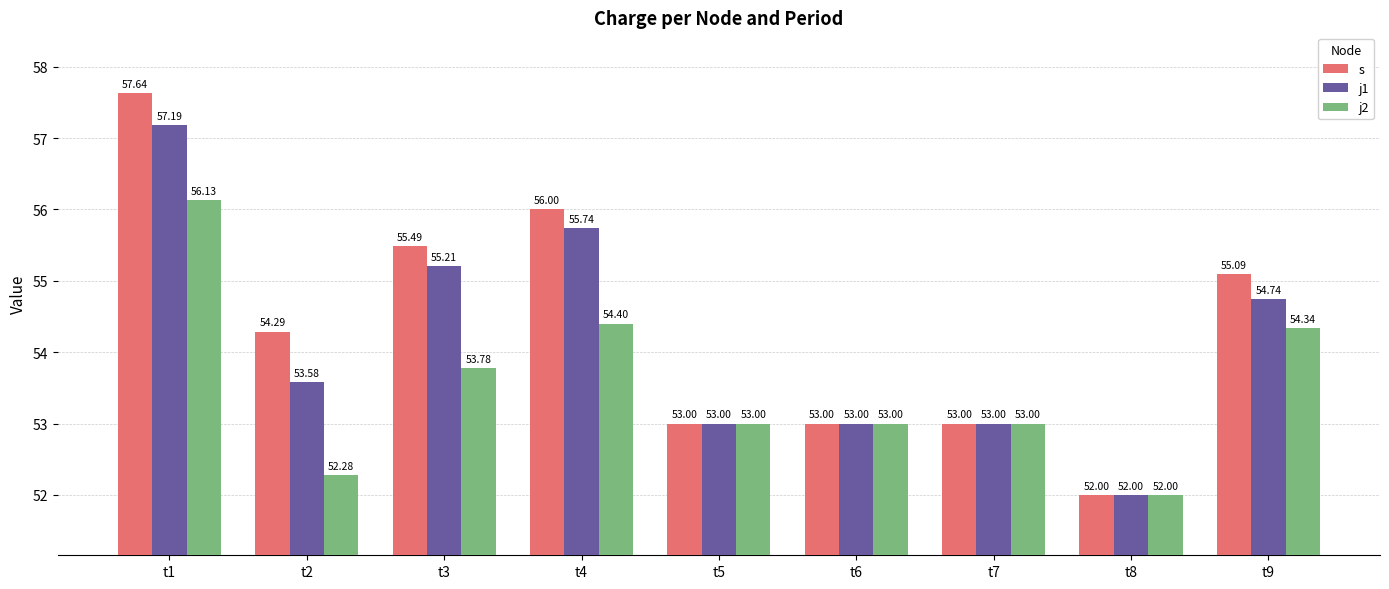

What is the value of the j2 bar at the 1st from the left?

56.1